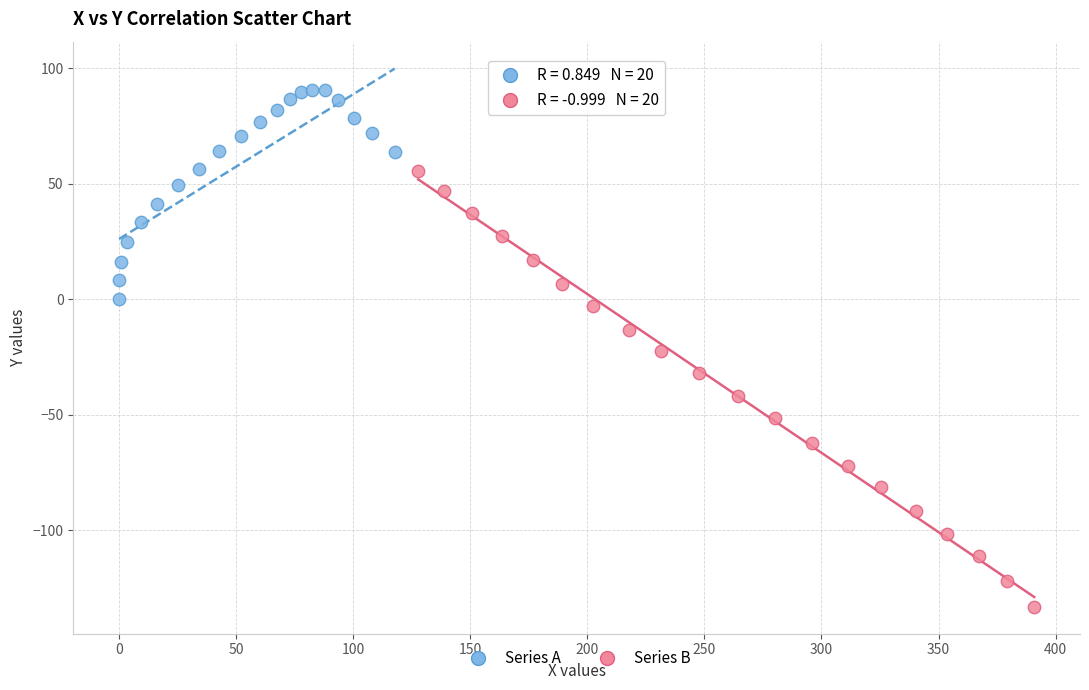

Which series reaches the maximum Y coordinate?

Series A